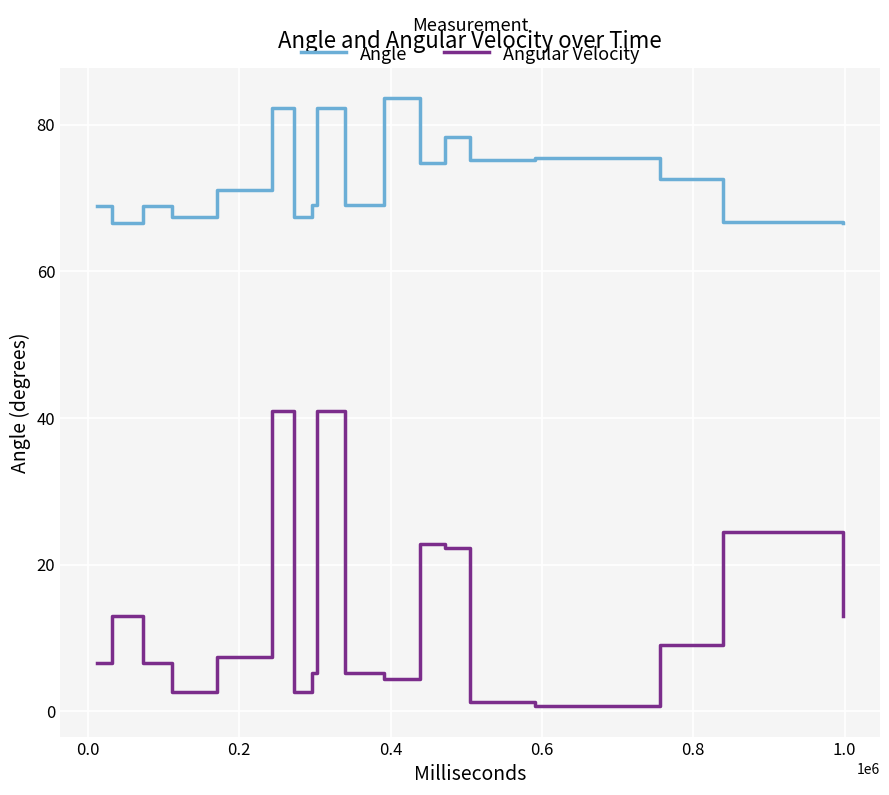

List the series in order of their overall mean, lowest first.

Angular Velocity, Angle